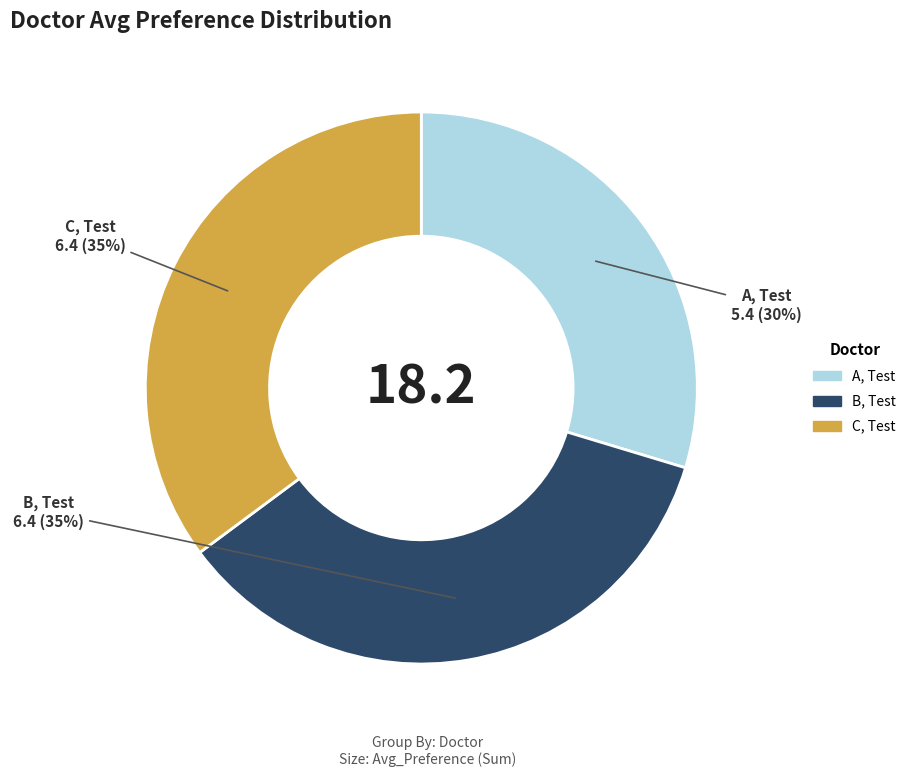

Does B, Test represent more than half of the total?

No